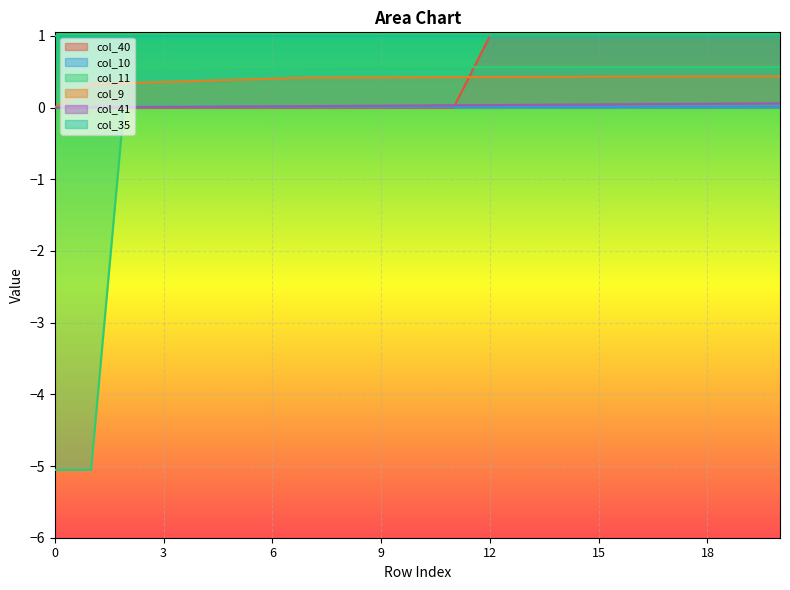

Which series has the widest spread of values?

col_11